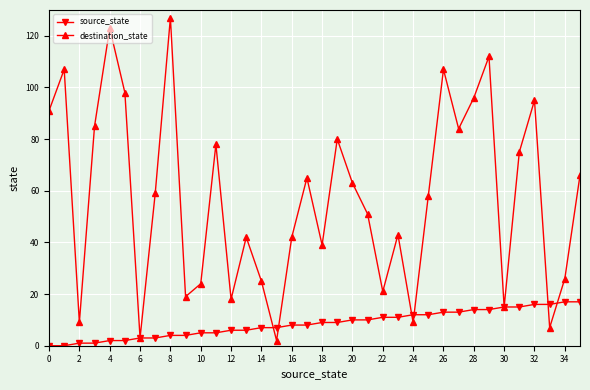

What is the average value of the destination_state series?

57